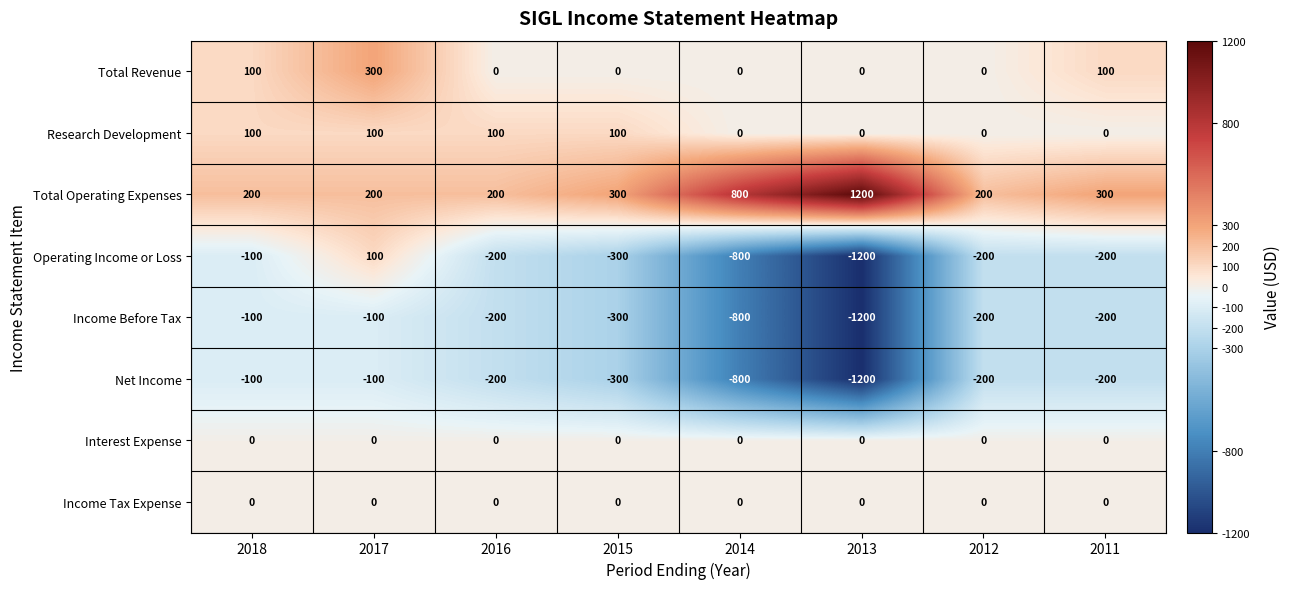

What is the approximate value of Net Income at 2016, to the nearest 10?

-200